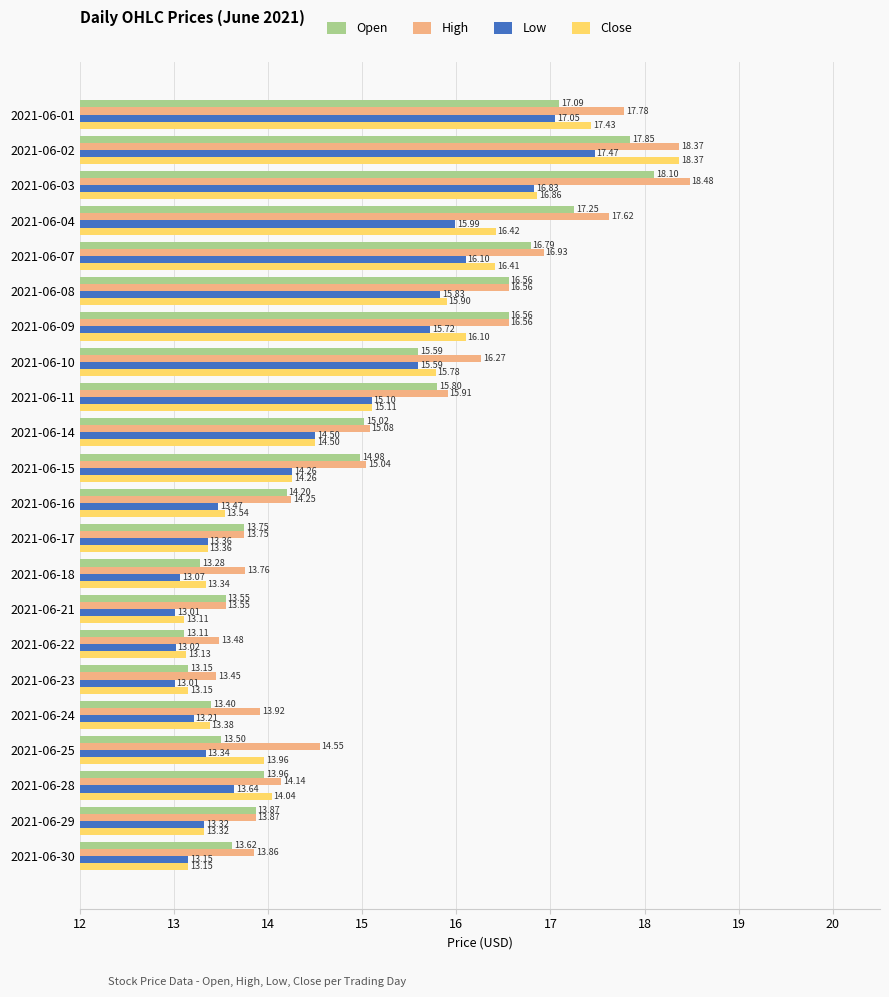

Is the value of Close at 2021-06-18 greater than the value of High at 2021-06-04?

No